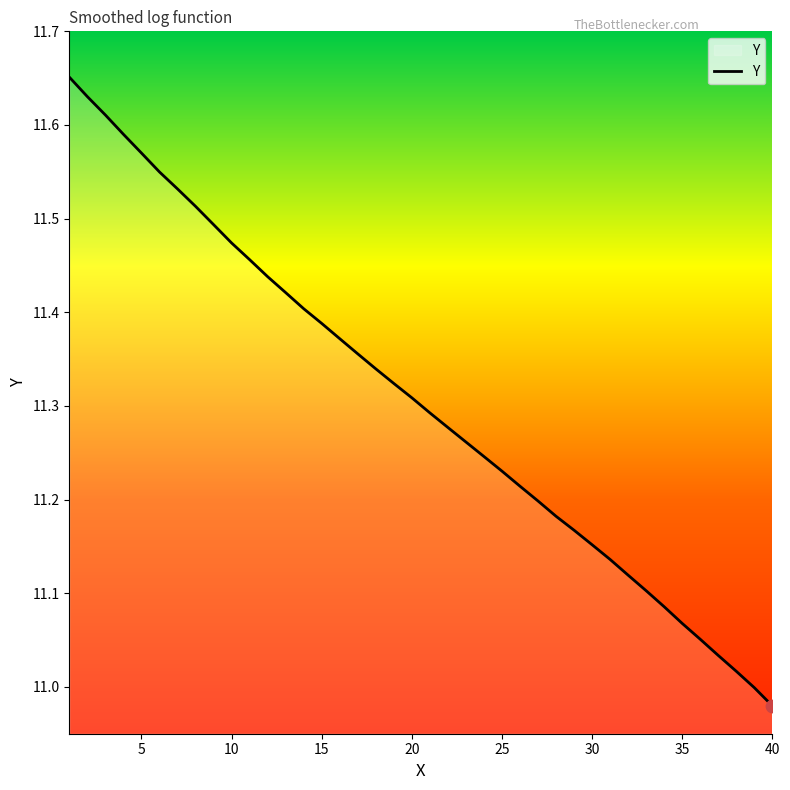

What is the difference between the maximum and minimum values?

0.7